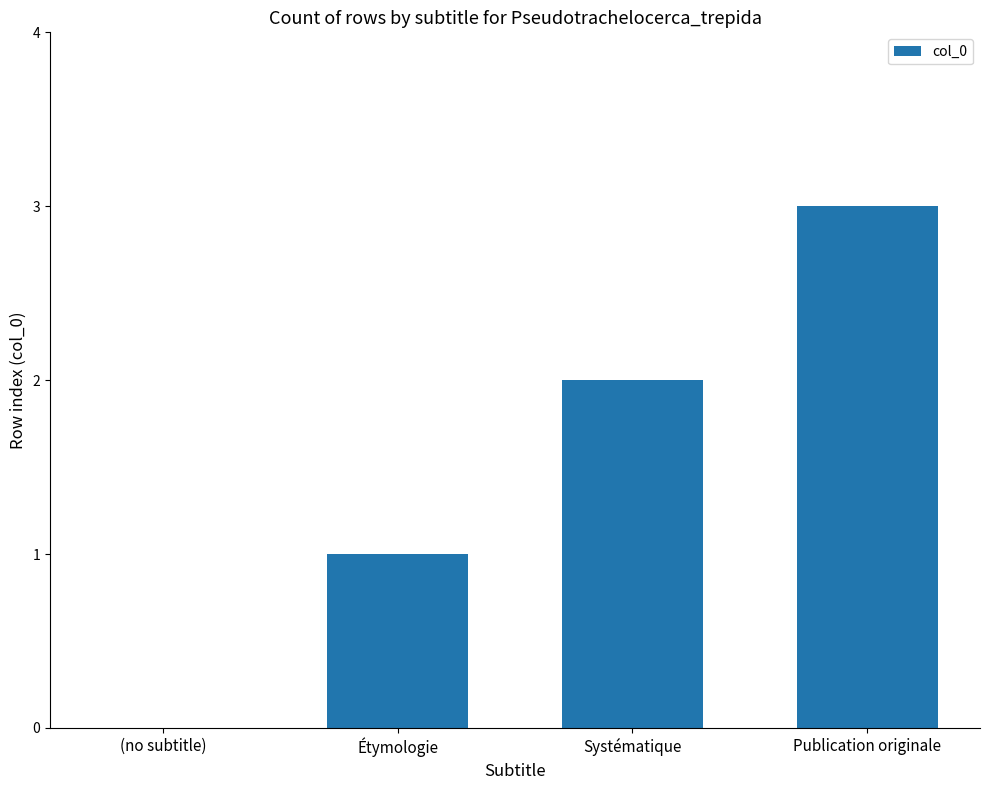

What is the ratio of the value at Publication originale to the value at Étymologie?

3.0